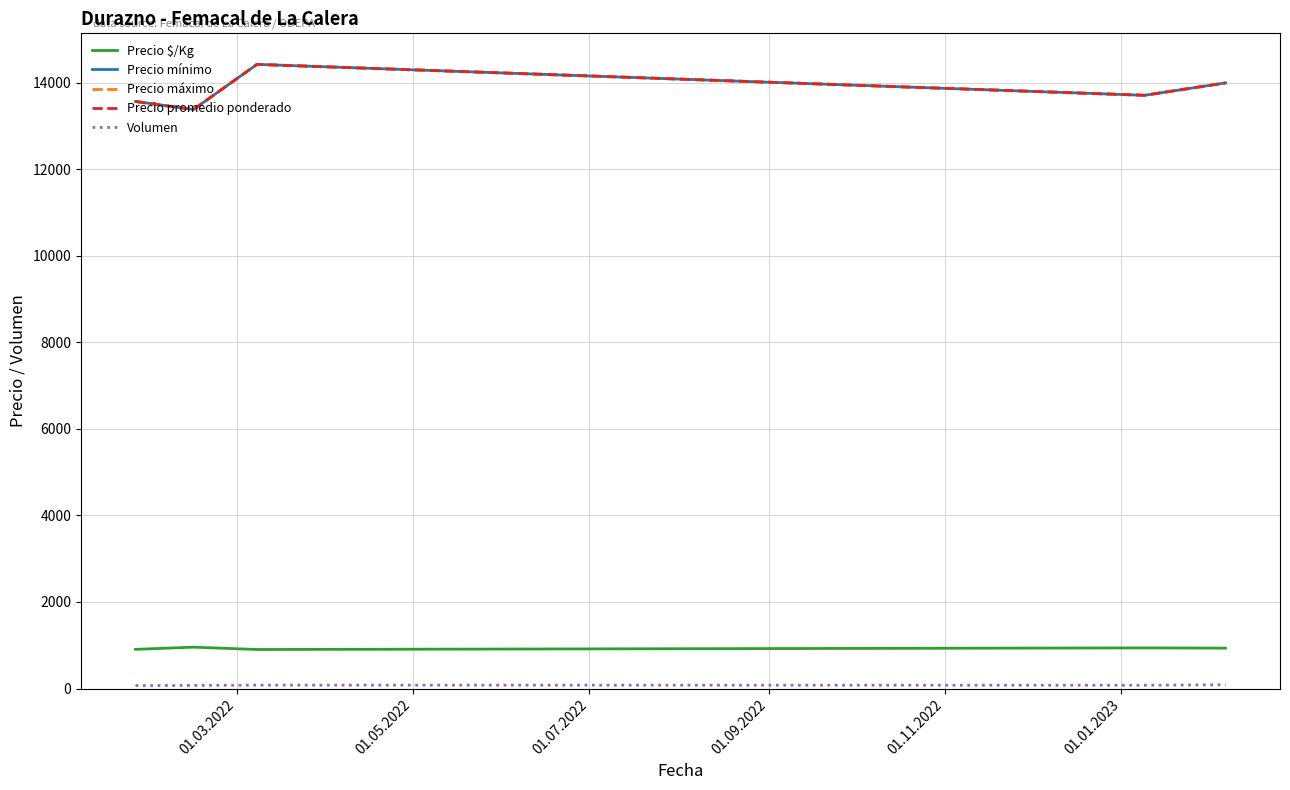

Reading left to right, what are all the values shown in this chart?

Precio $/Kg: 904.7	956.0	901.7	938.7	933.3
Precio mínimo: 13571.4	13384.6	14428.6	13714.3	14000.0
Precio máximo: 13571.4	13384.6	14428.6	13714.3	14000.0
Precio promedio ponderado: 13571.4	13384.6	14428.6	13714.3	14000.0
Volumen: 68.1	70.9	77.9	75.4	85.8